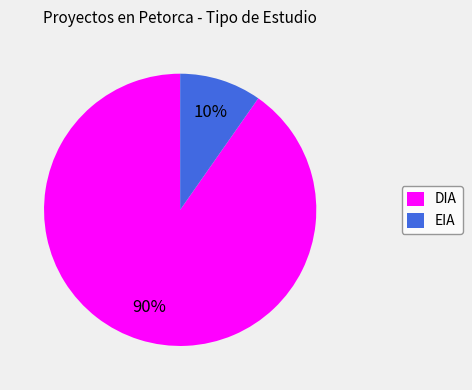

Approximately how many times larger is the value at EIA compared to DIA?

0.1